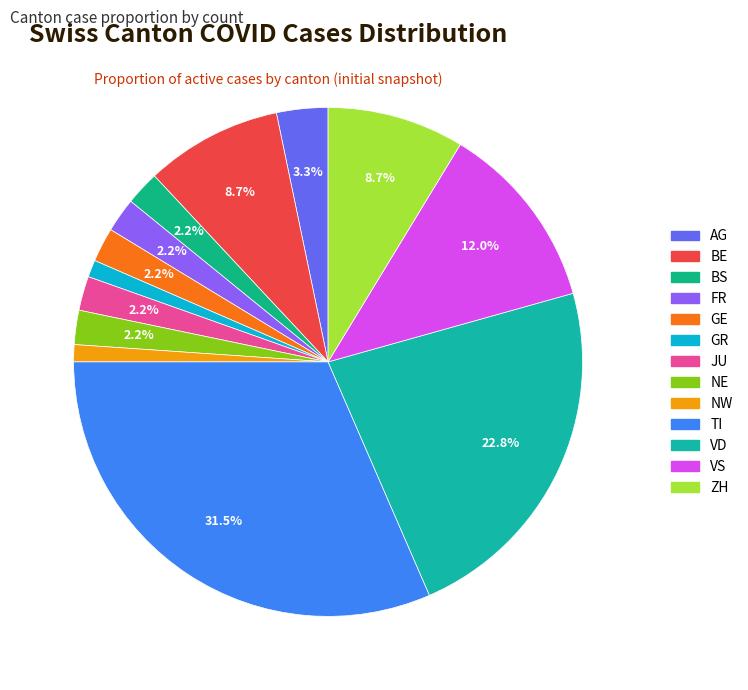

Is it true that GR is 1% of the pie?

True